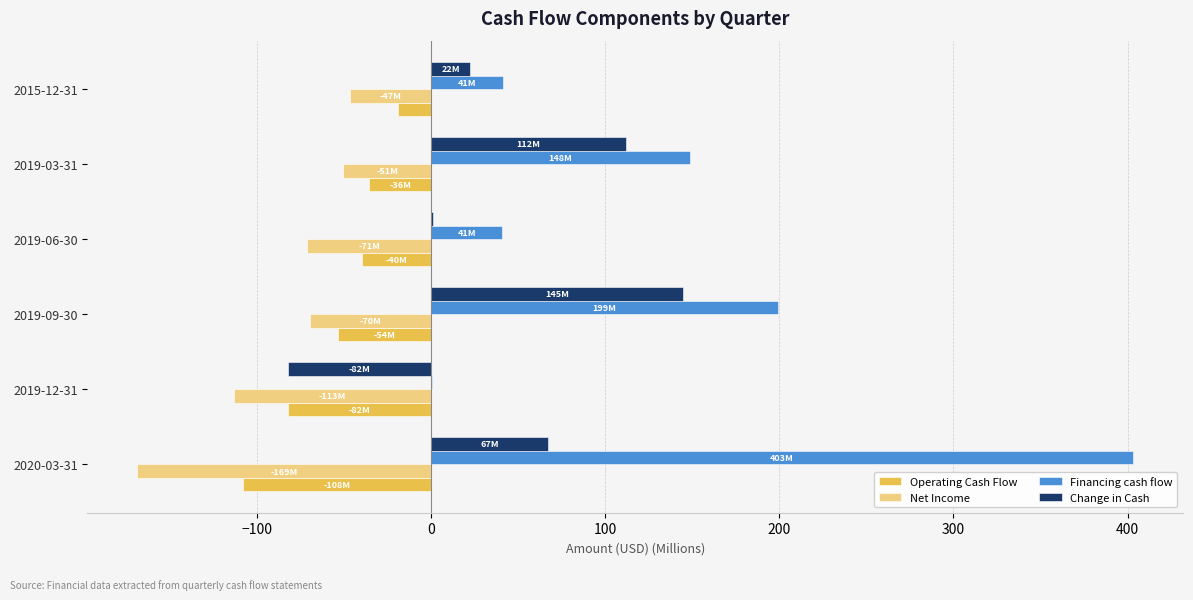

What is the greatest value displayed?

403.3